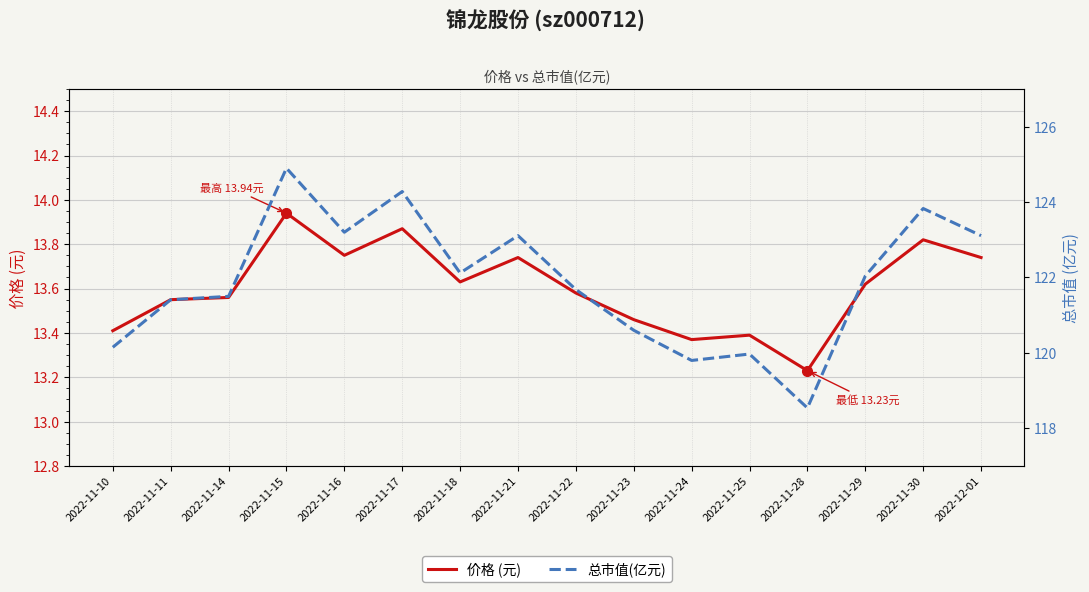

What is the label of the 5th point from the right?

2022-11-25